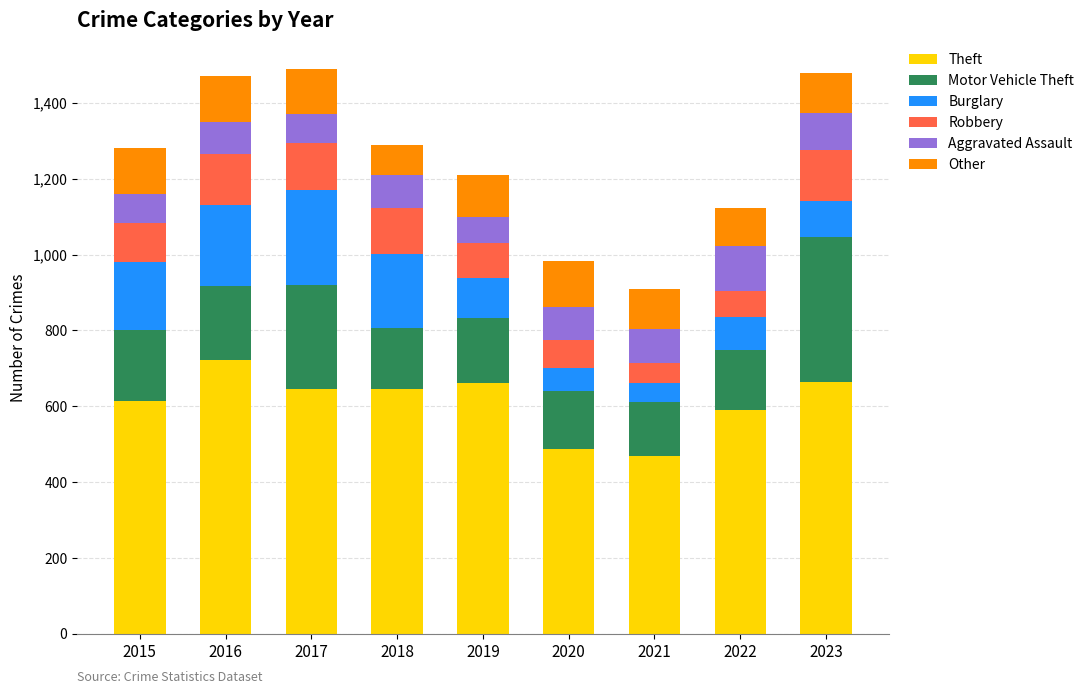

What is the minimum value for Theft?

468